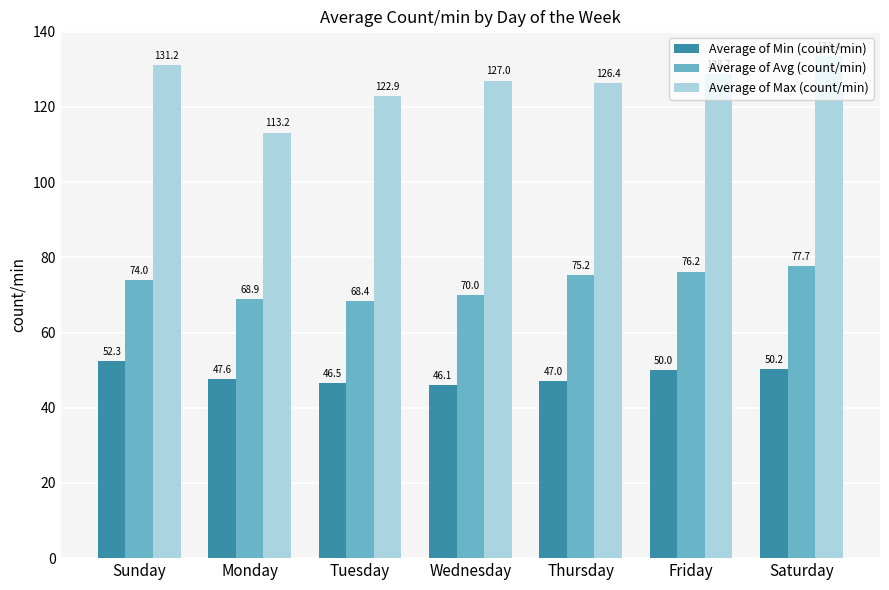

How many distinct data groups are displayed?

3